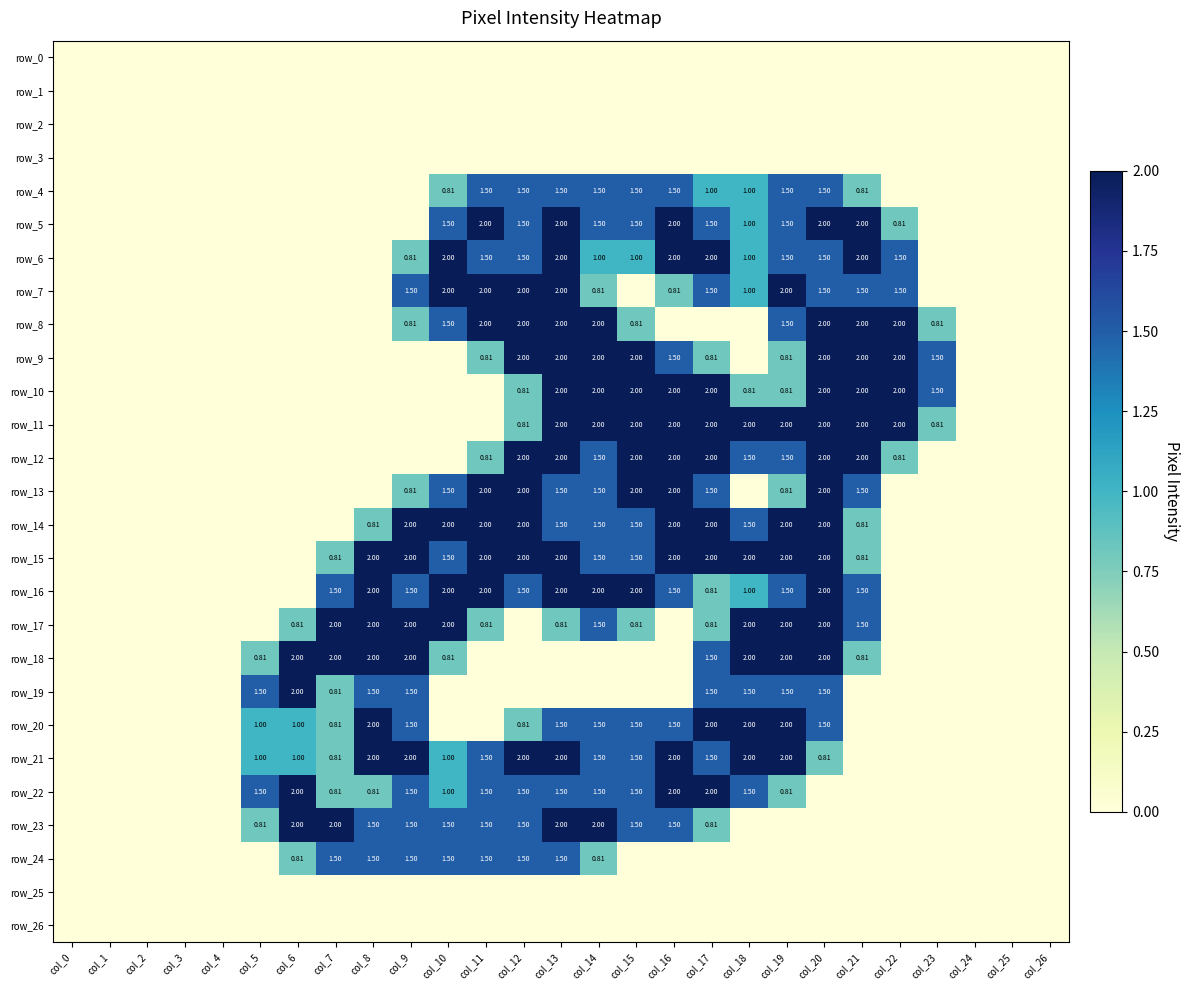

Where is row_26 nearest to the value 0?

col_0